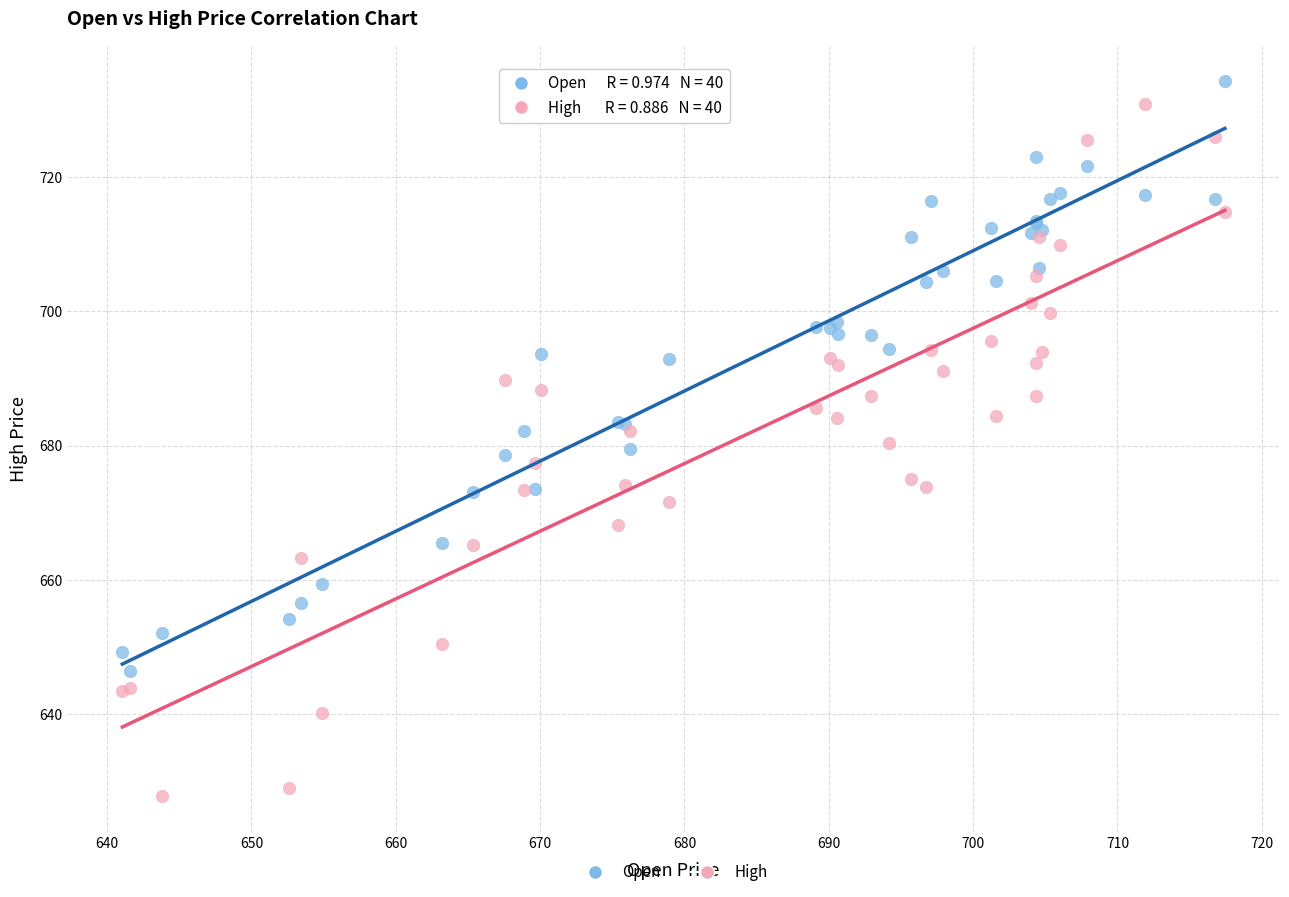

What are all the series names shown in the legend?

Open, High